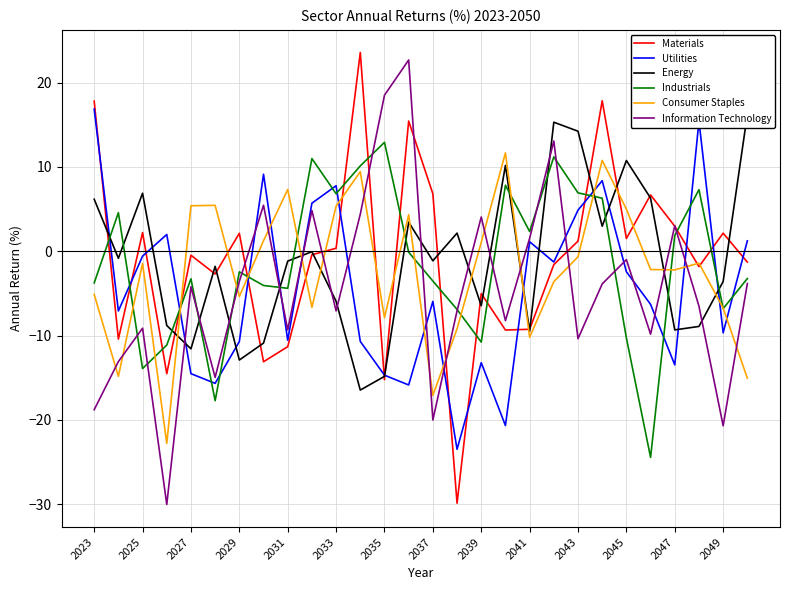

Which series has the largest range (max minus min)?

Materials